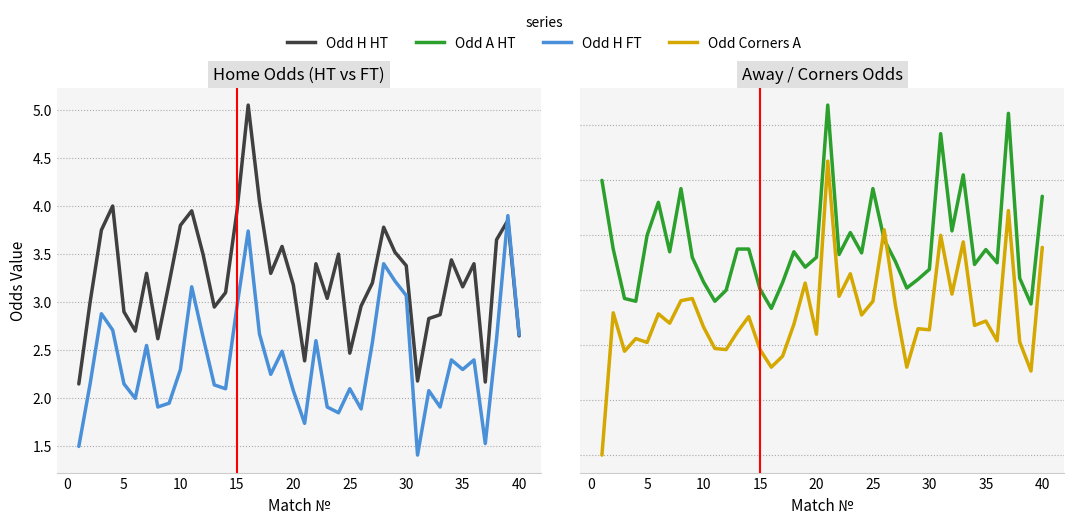

What is the value of the Odd_Corners_A point at the 19th from the left?

3.1